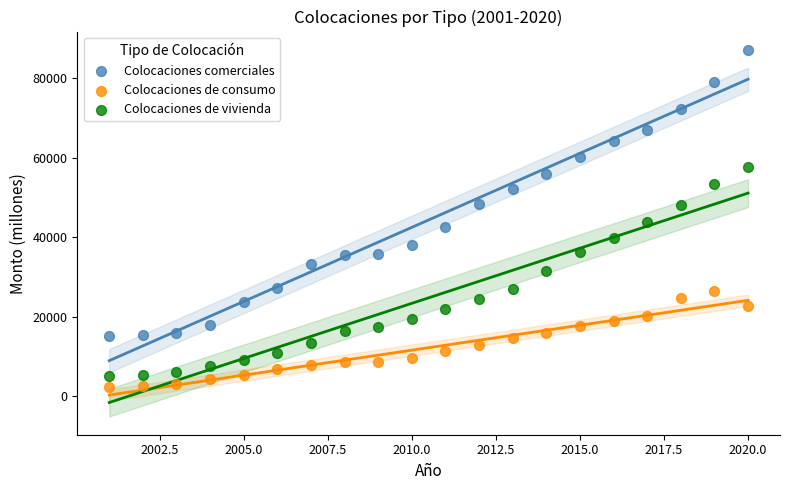

Which series contains the lowest Y value?

Colocaciones de consumo